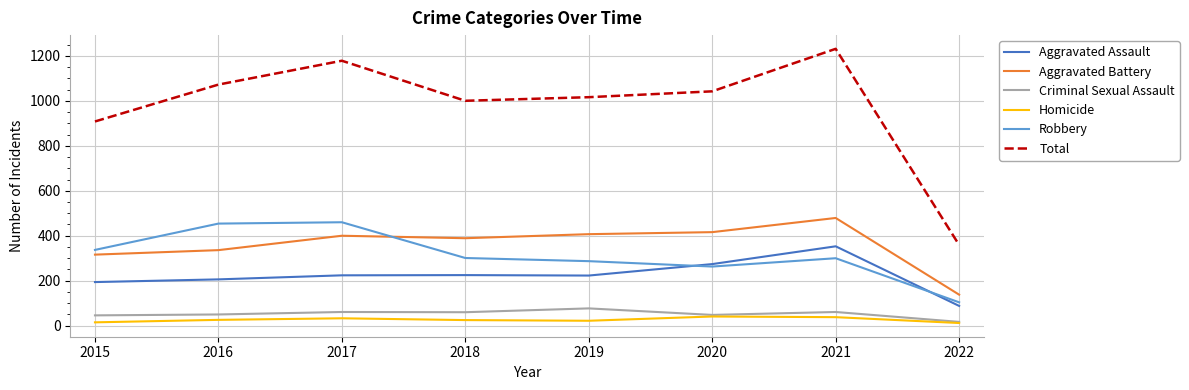

Is the value of Total at 2021 greater than the value of Criminal Sexual Assault at 2018?

Yes